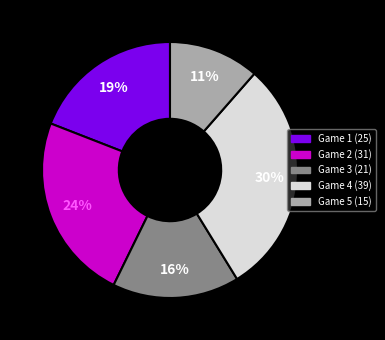

Count the number of slices in the pie.

5